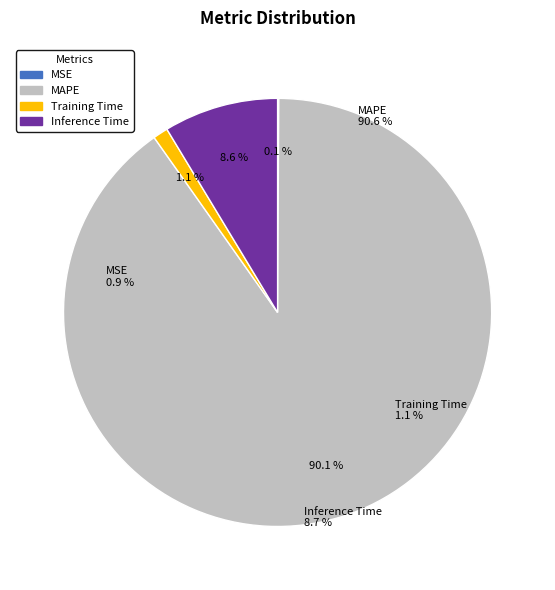

Is Training Time the majority of the pie?

No